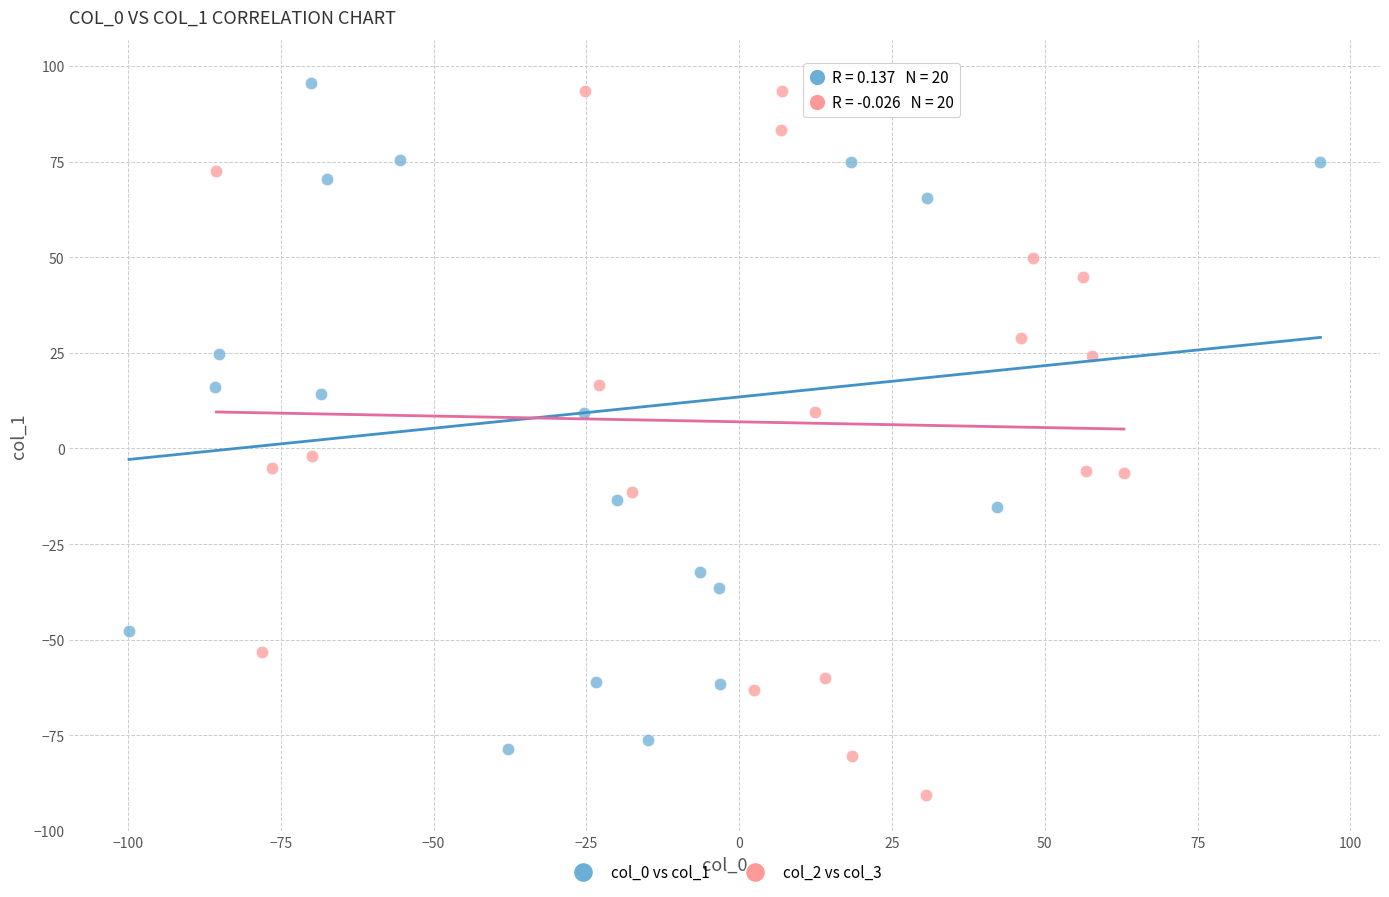

Which series reaches the minimum Y coordinate?

col_2 vs col_3